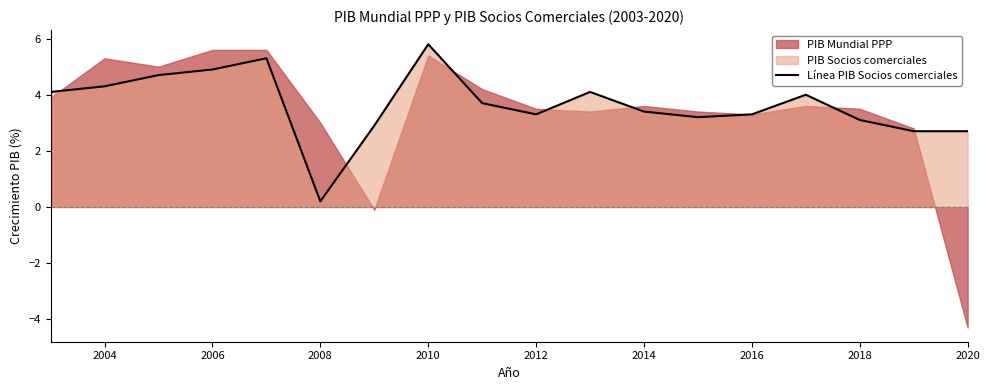

What is the average value?

3.7